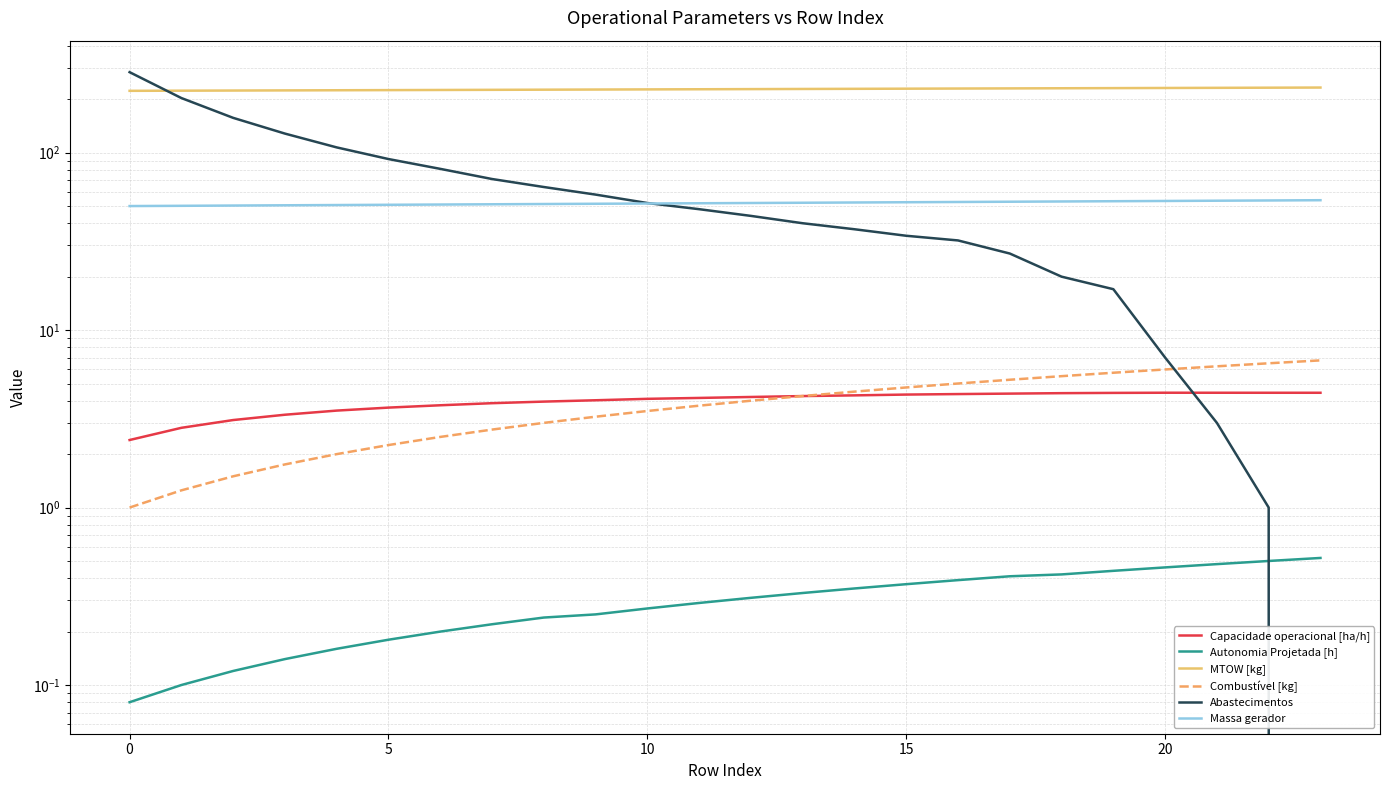

True or false: Autonomia Projetada [h] and Combustível [kg] intersect in this chart.

False